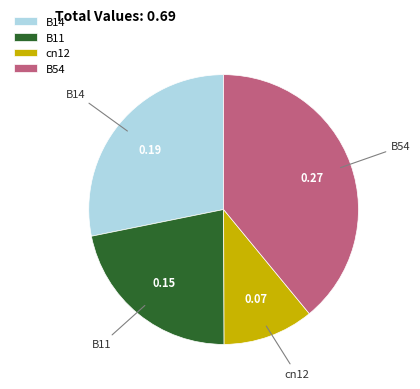

Is cn12 the majority of the pie?

No